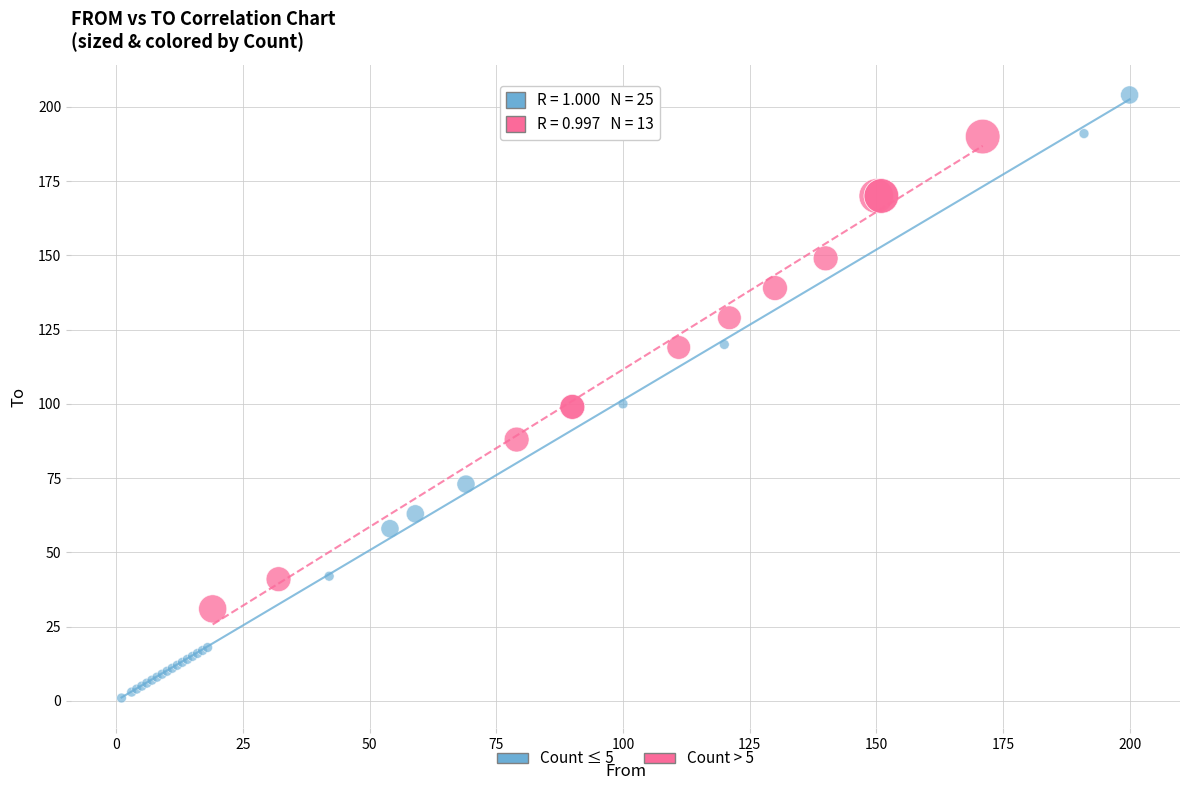

Which series contains the lowest Y value?

Count ≤ 5